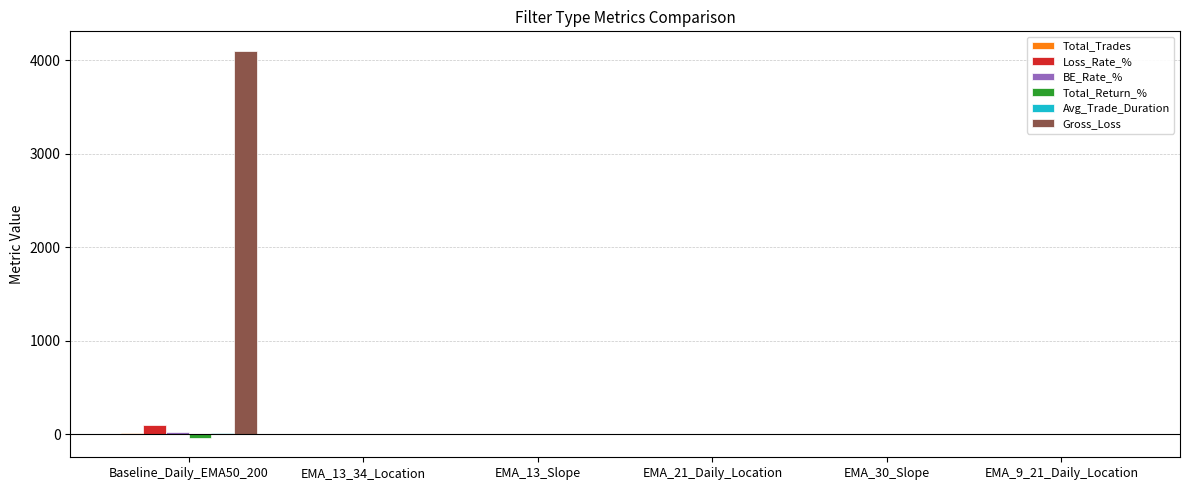

Which series has the largest total across all categories?

Gross_Loss